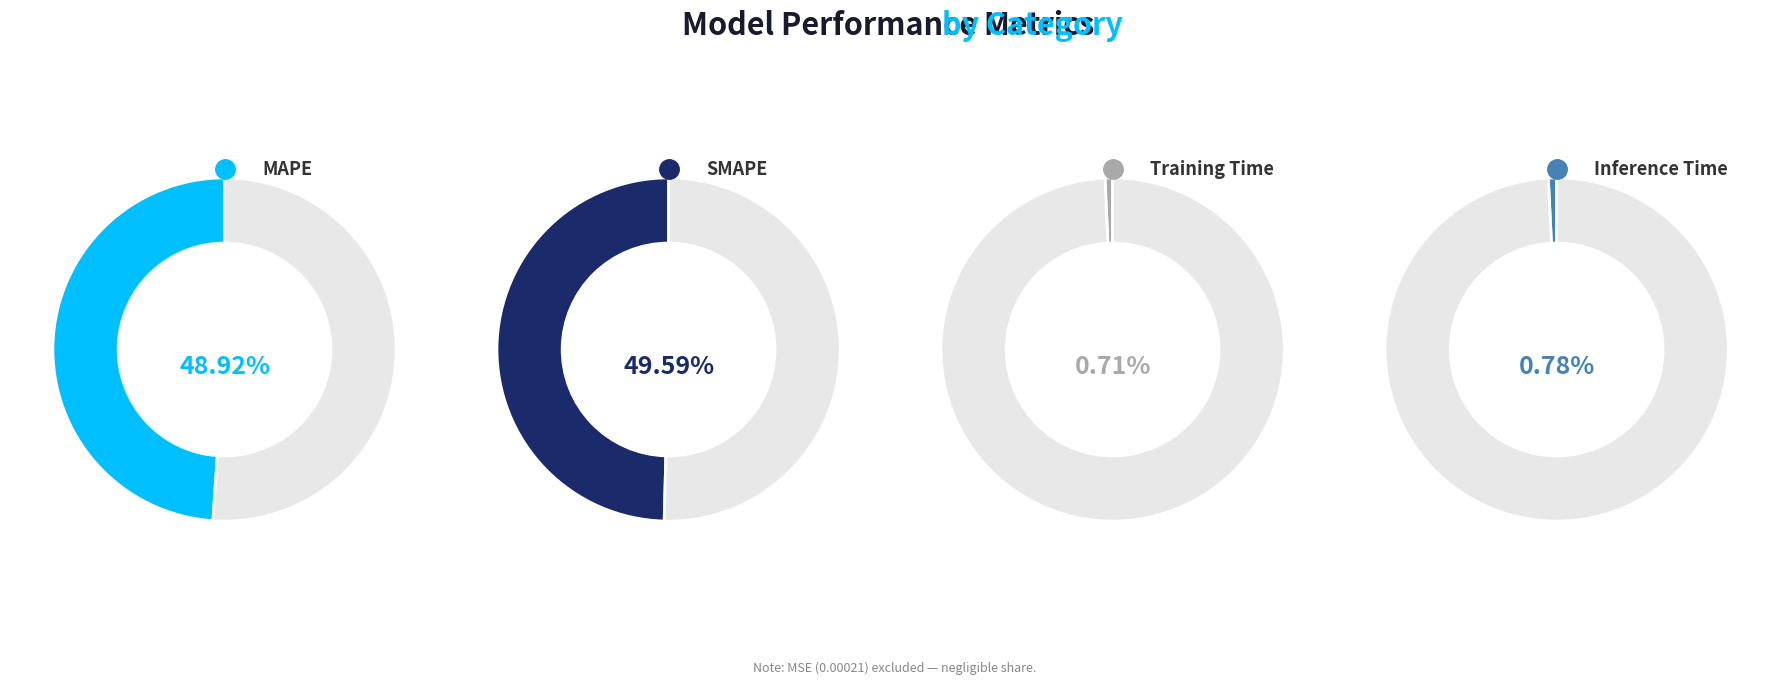

True or false: Training Time accounts for 1% of the total.

True